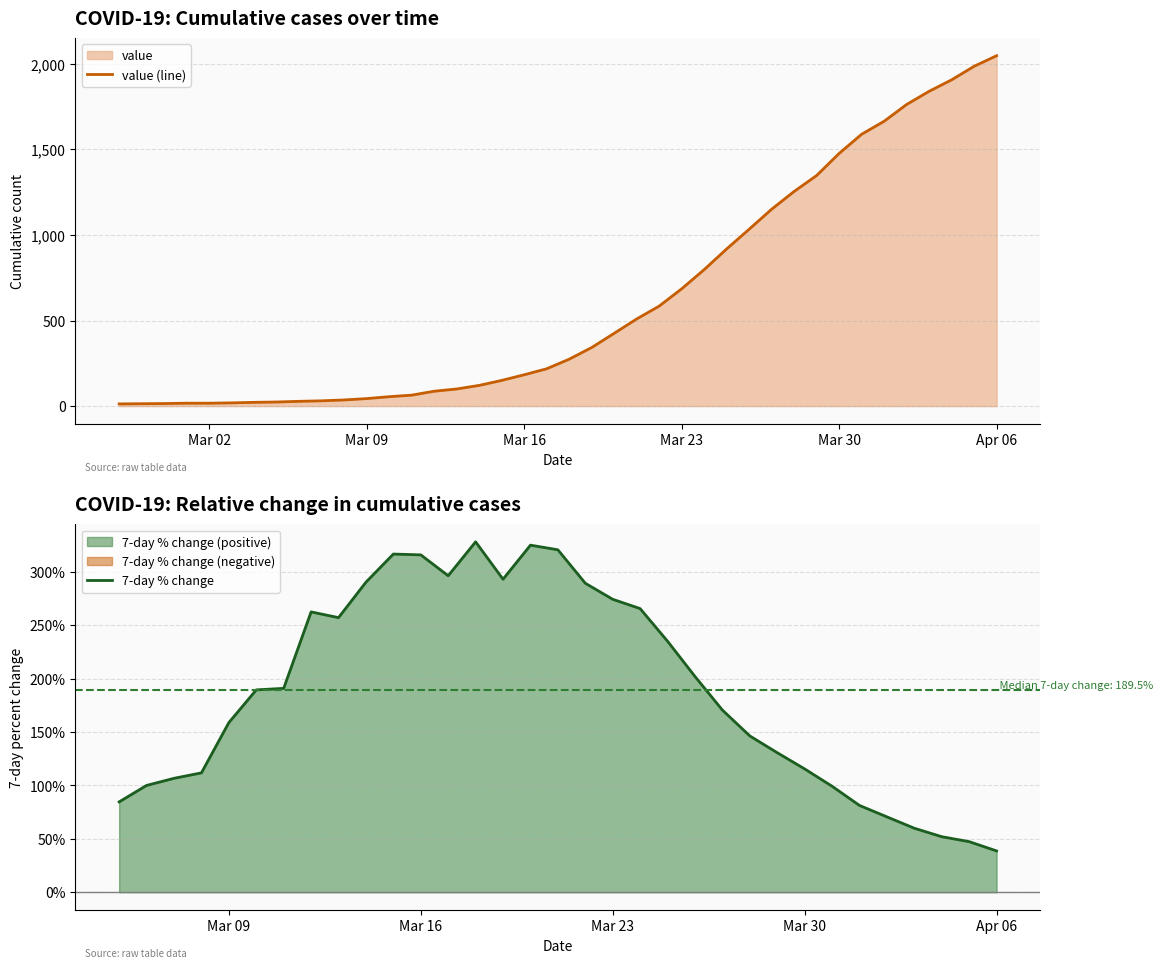

What is the label of the 12th point from the right?

2020-03-26